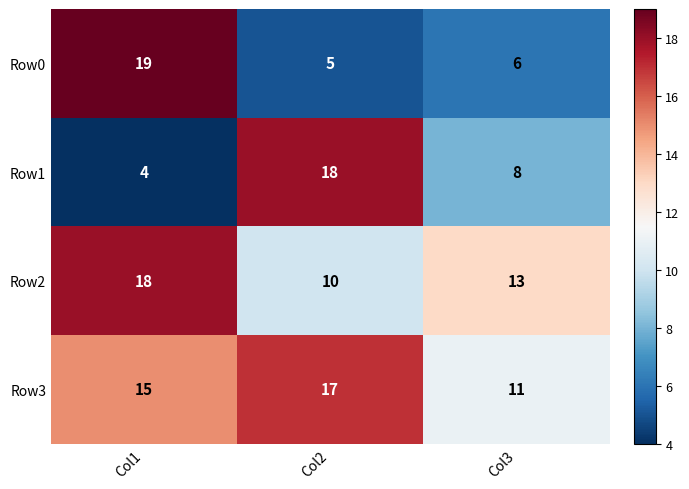

Where does the Row2 series first go above 13?

Col1